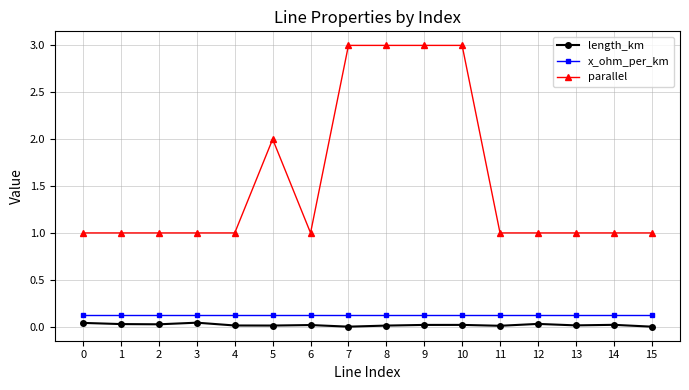

Which series has the largest range (max minus min)?

parallel